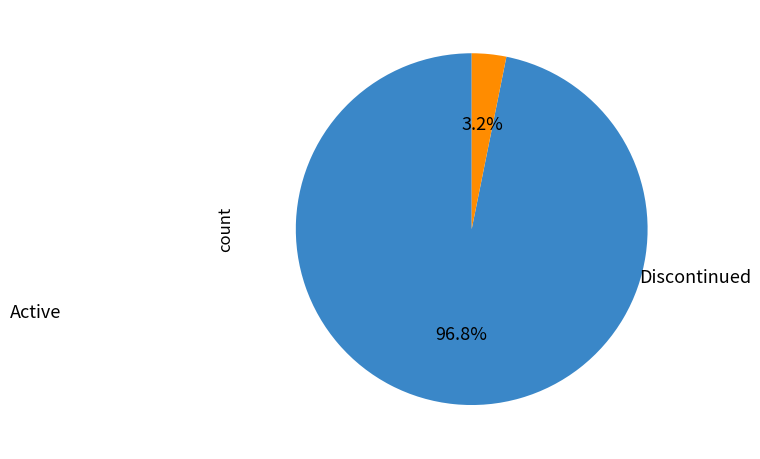

Does any single category account for the majority?

Yes